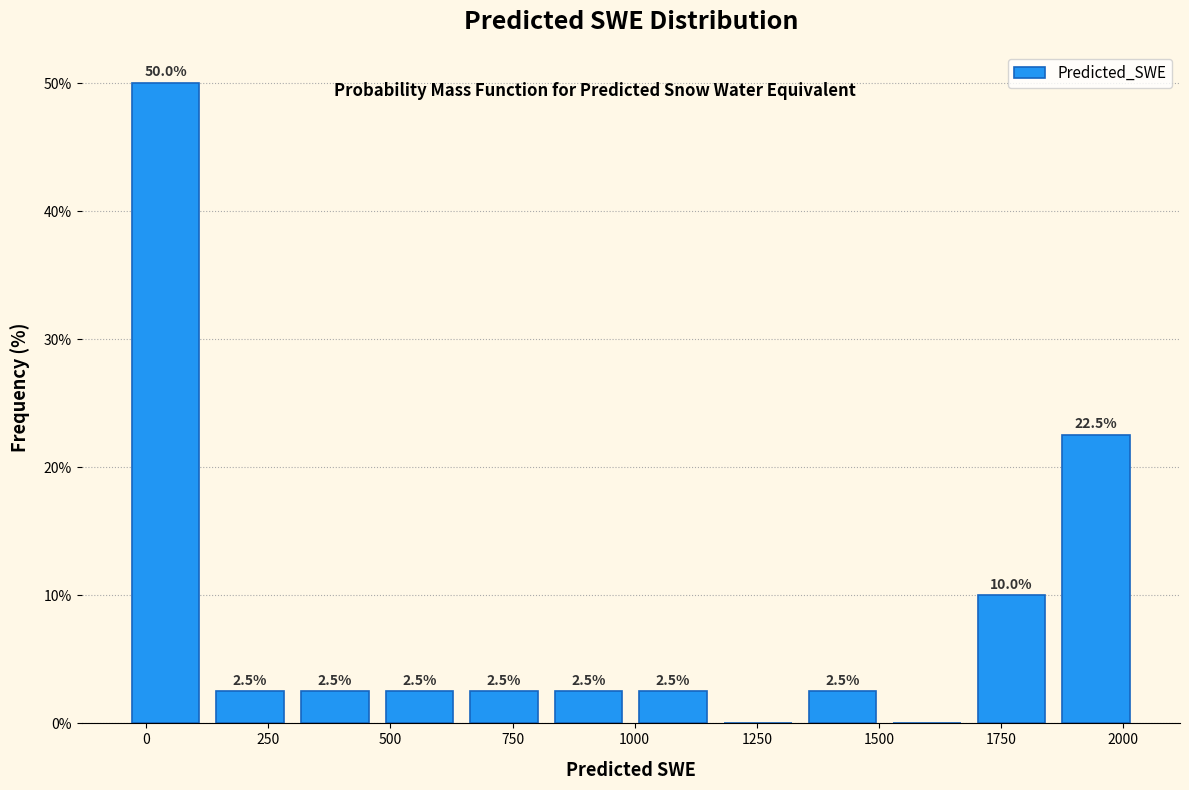

Read against the x-axis, roughly where is the centre of the tallest bar?

50